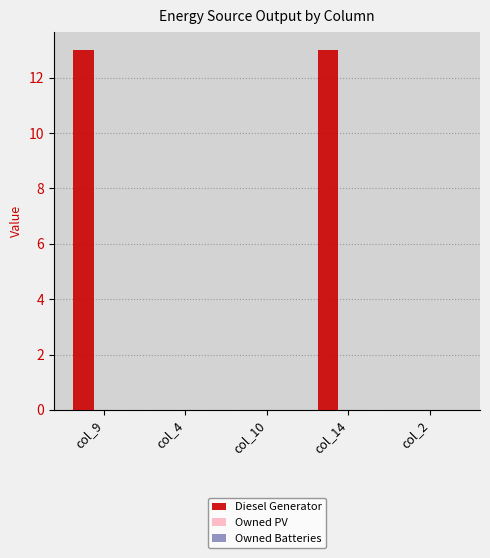

What is the greatest value displayed?

13